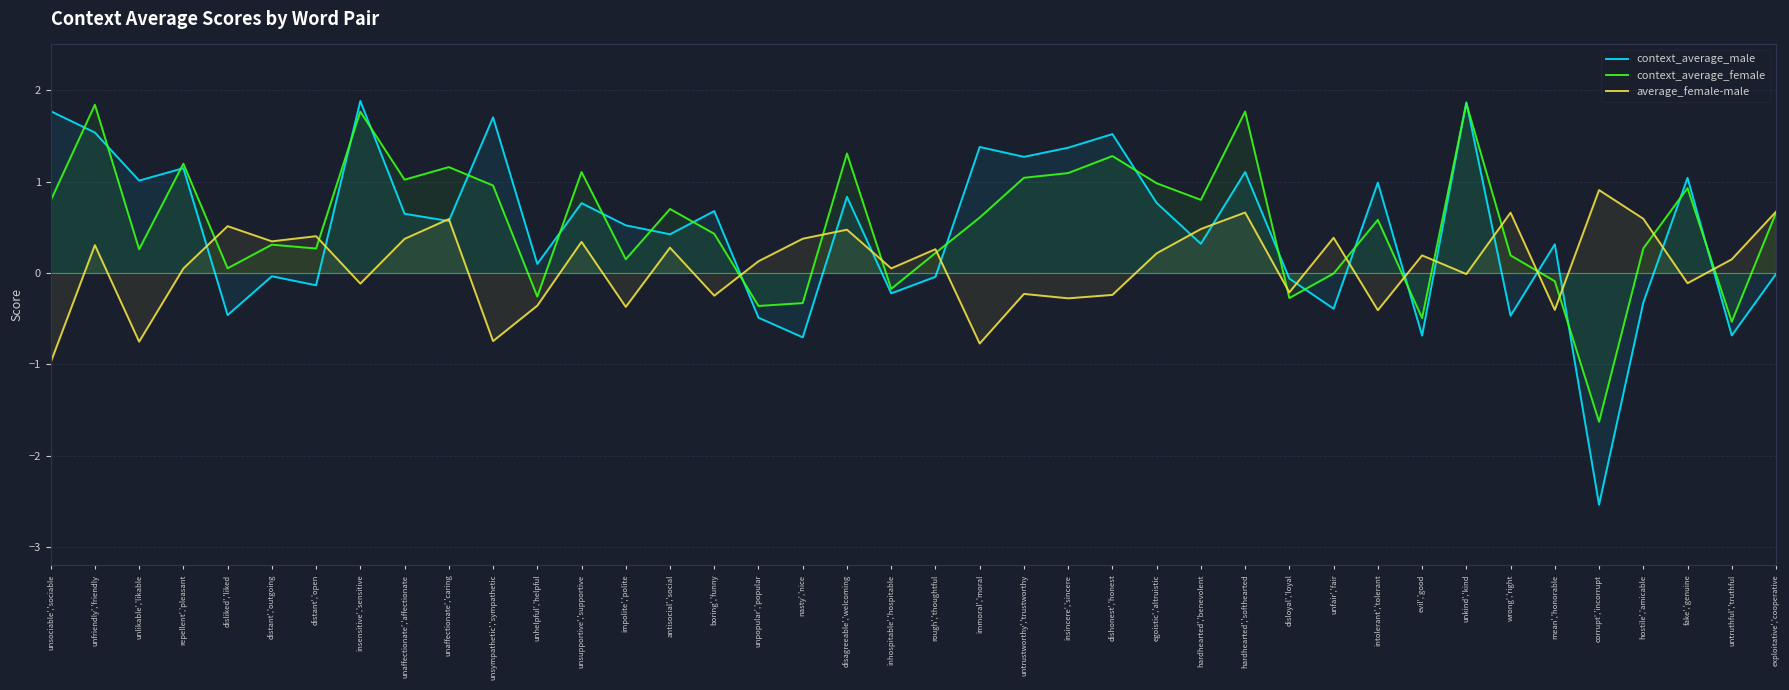

What are all the series names shown in the legend?

context_average_male, context_average_female, average_female-male